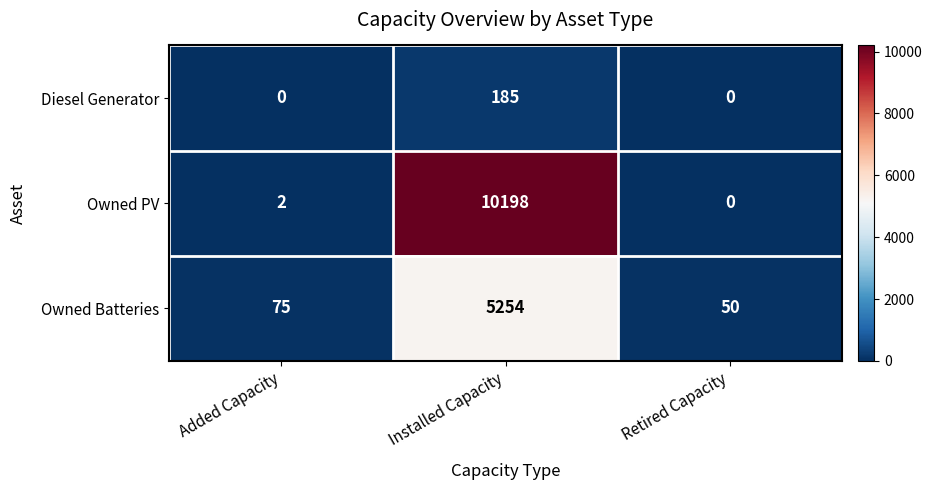

List the series in order of their peak value, highest first.

Owned PV, Owned Batteries, Diesel Generator